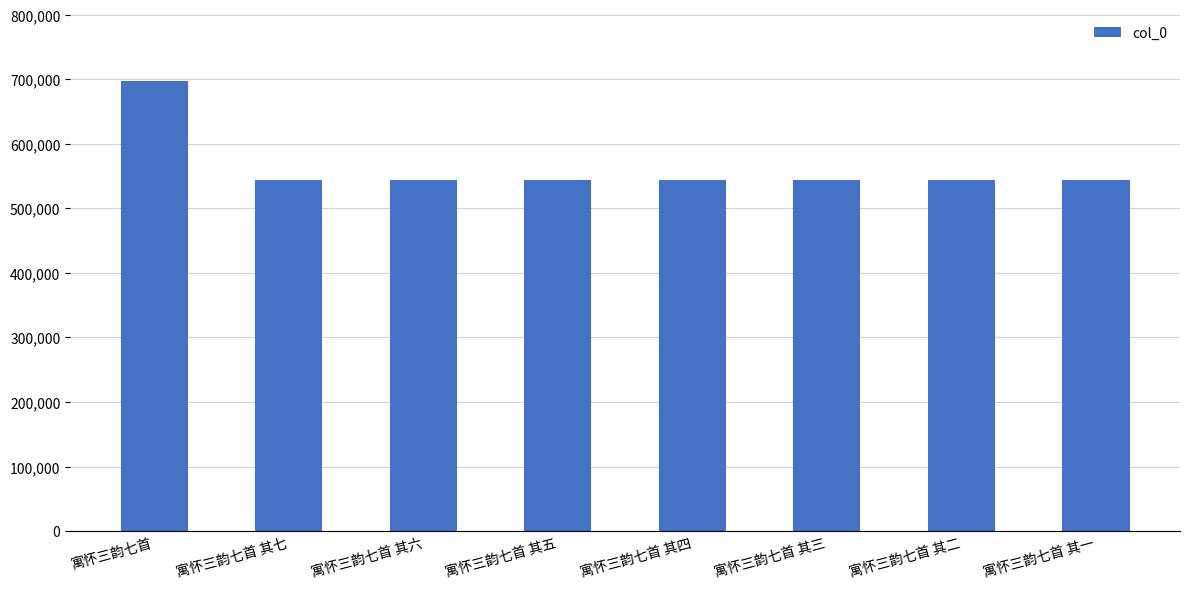

What is the minimum value shown in the chart?

543421